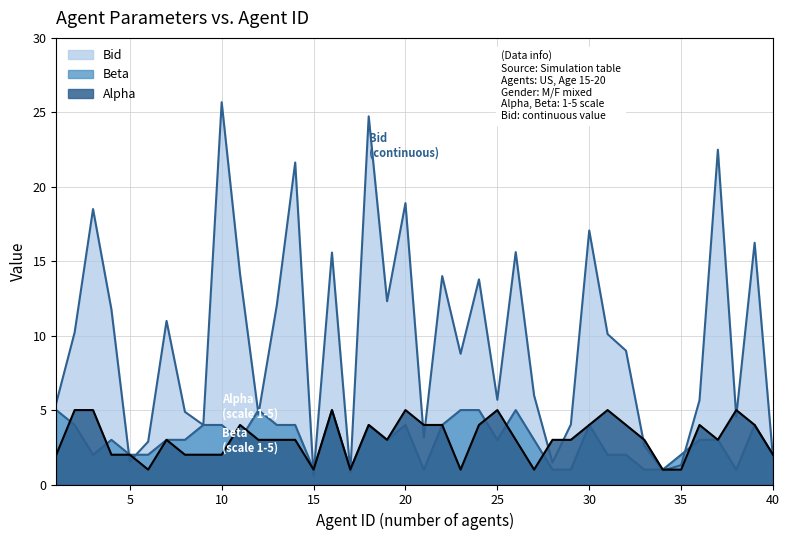

Which label corresponds to the largest value in the chart?

10